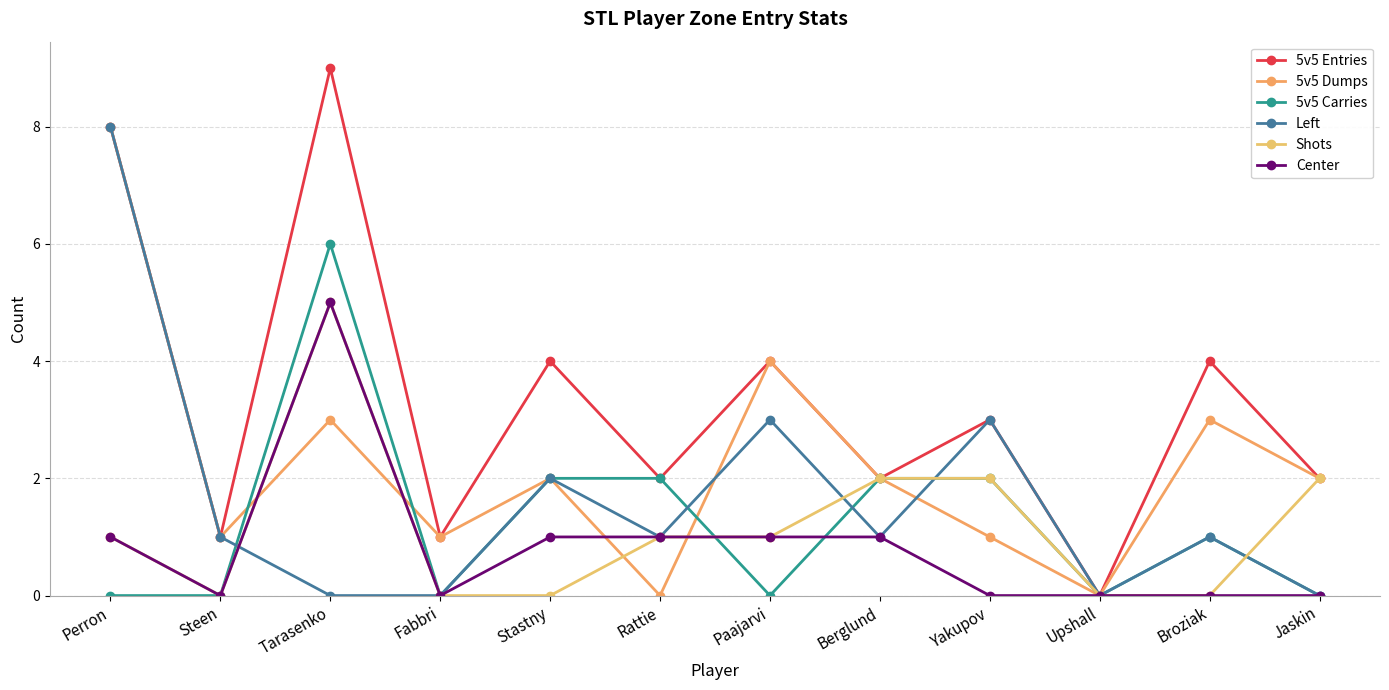

At which label does 5v5 Dumps reach its peak?

Perron